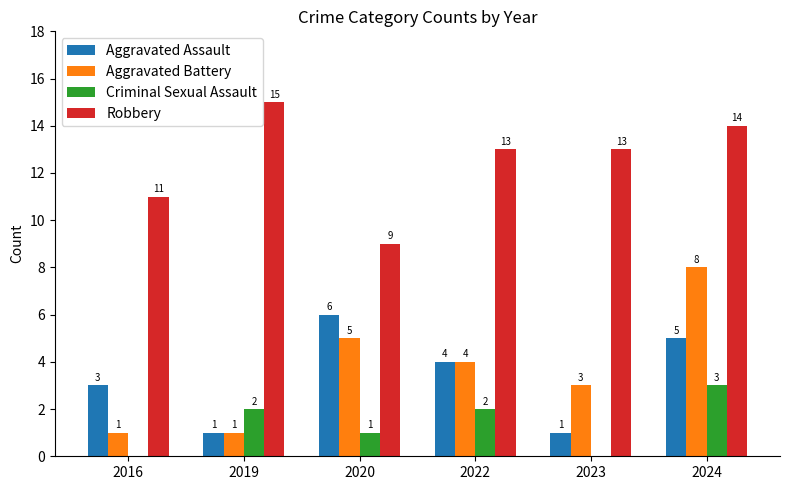

The Criminal Sexual Assault series shows 0 at 2023. True or false?

True